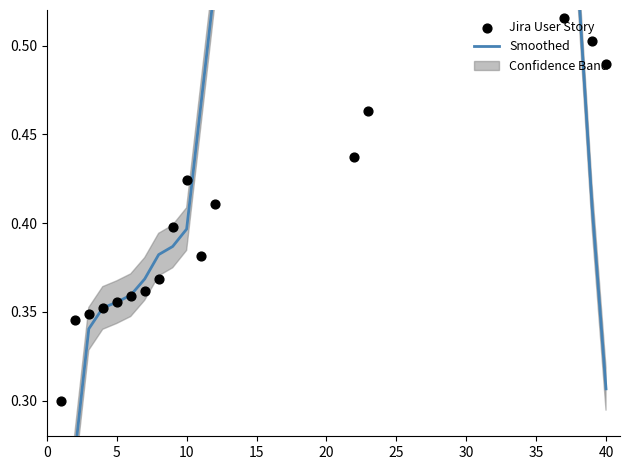

Which series contains the highest Y value?

Jira User Story